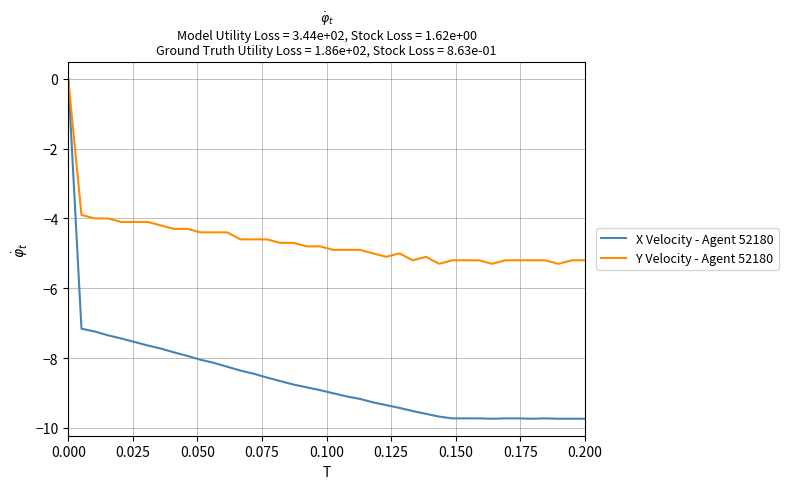

Which series has the largest total across all categories?

Y Velocity - Agent 52180